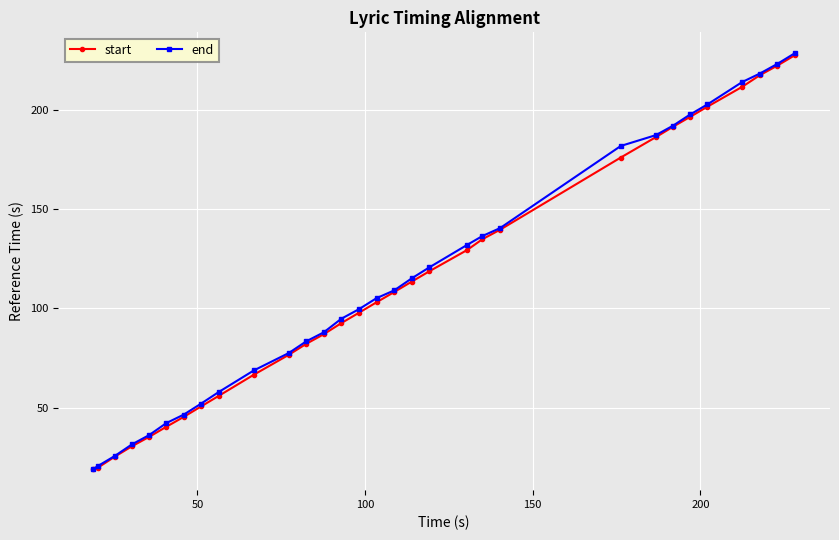

What is the value of the end point at the 3rd from the left?

25.6